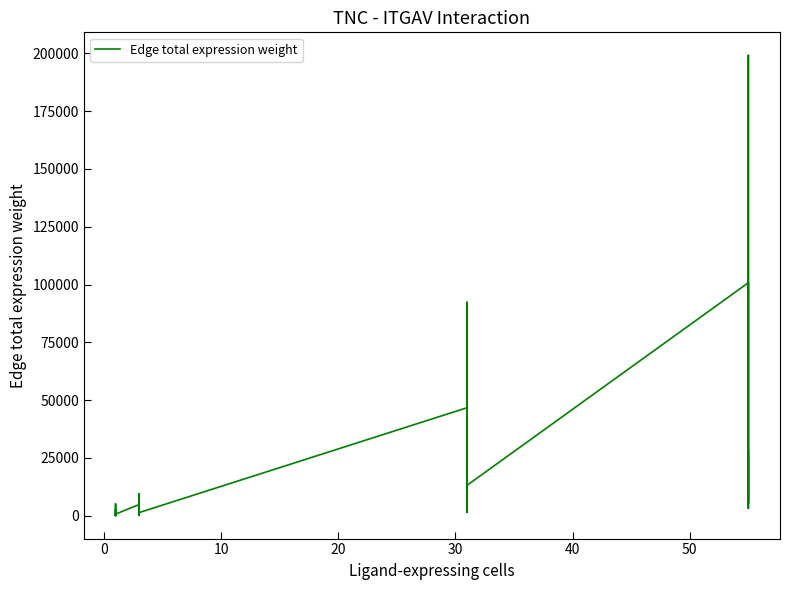

What is the value of the 5th point from the left?

730.3